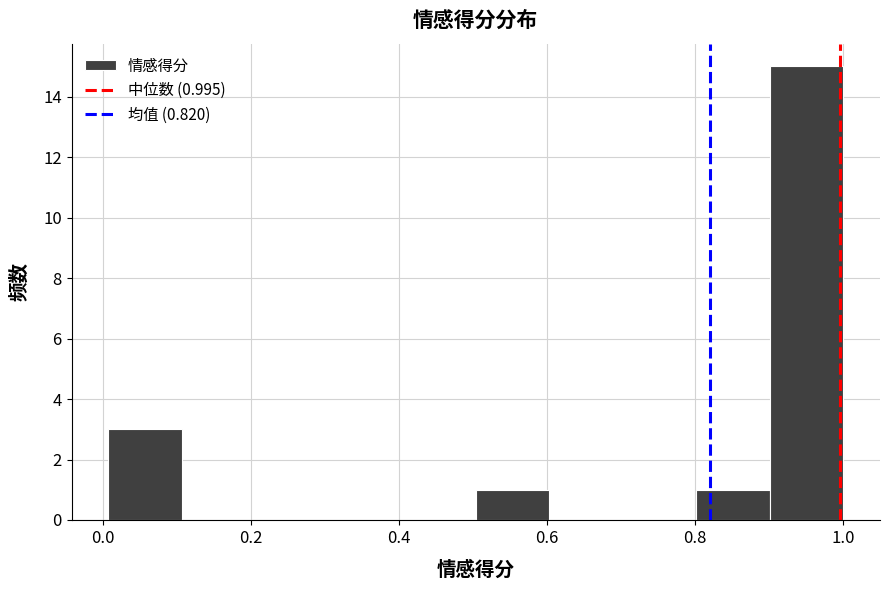

Over which range of the x-axis is the bar tallest?

0.9 to 1.0